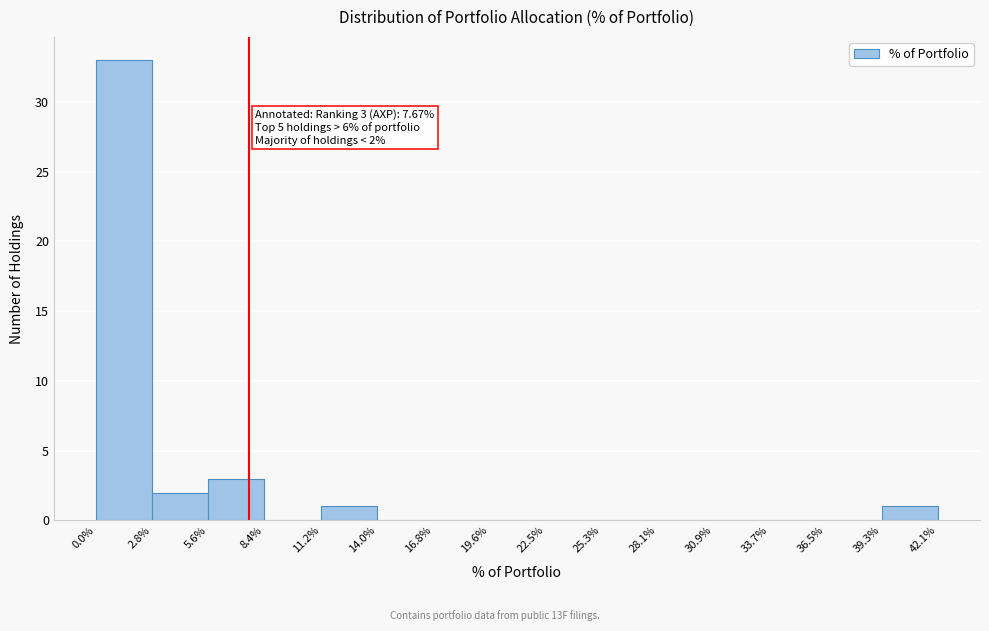

Over which range of the x-axis is the bar tallest?

0.0% to 2.8%